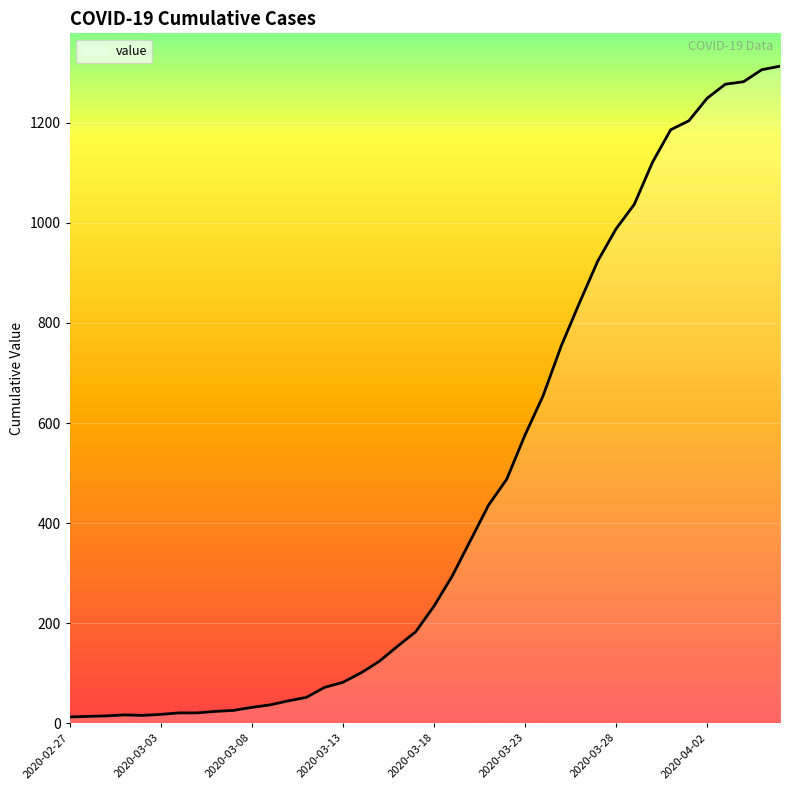

What is the maximum value shown in the chart?

1313